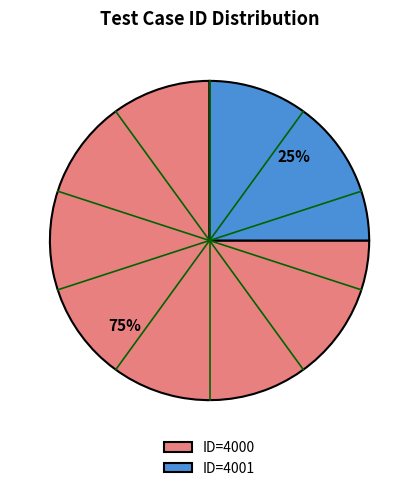

To the nearest percent, what percentage of the pie is ID=4000?

75%